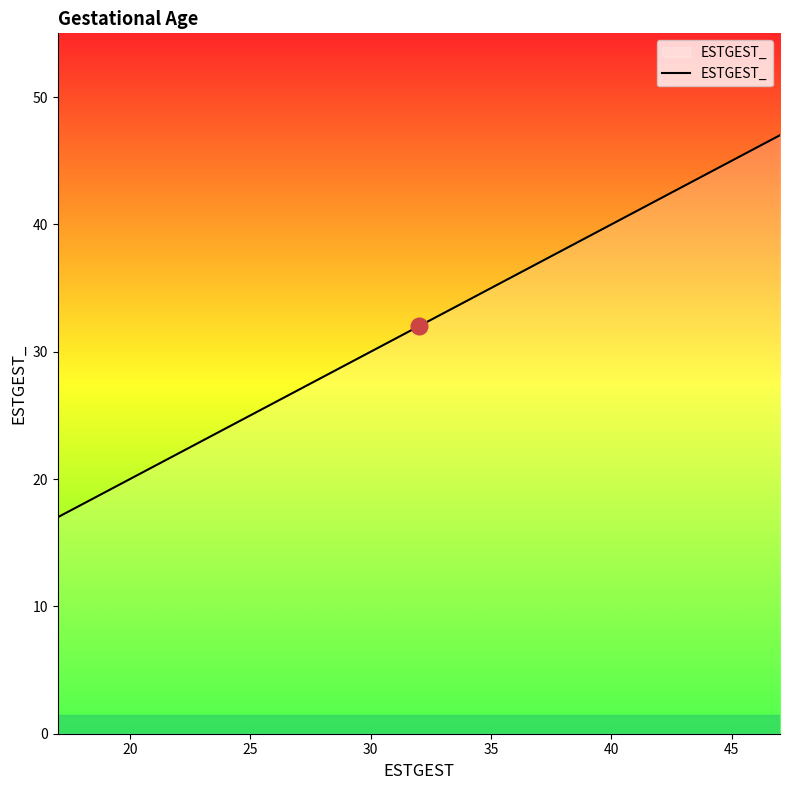

What is the difference between the maximum and minimum values?

30